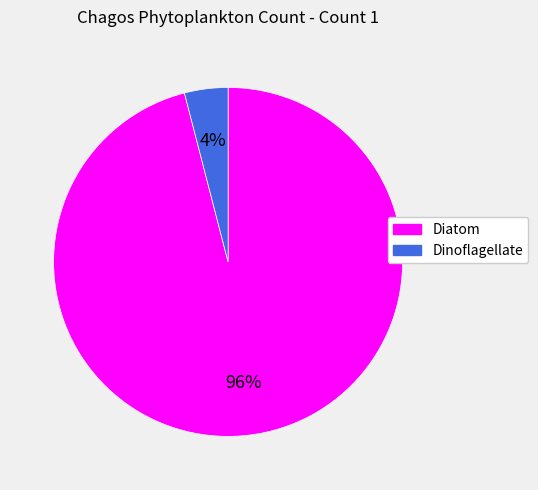

What percentage is the Dinoflagellate slice, to the nearest percent?

4%